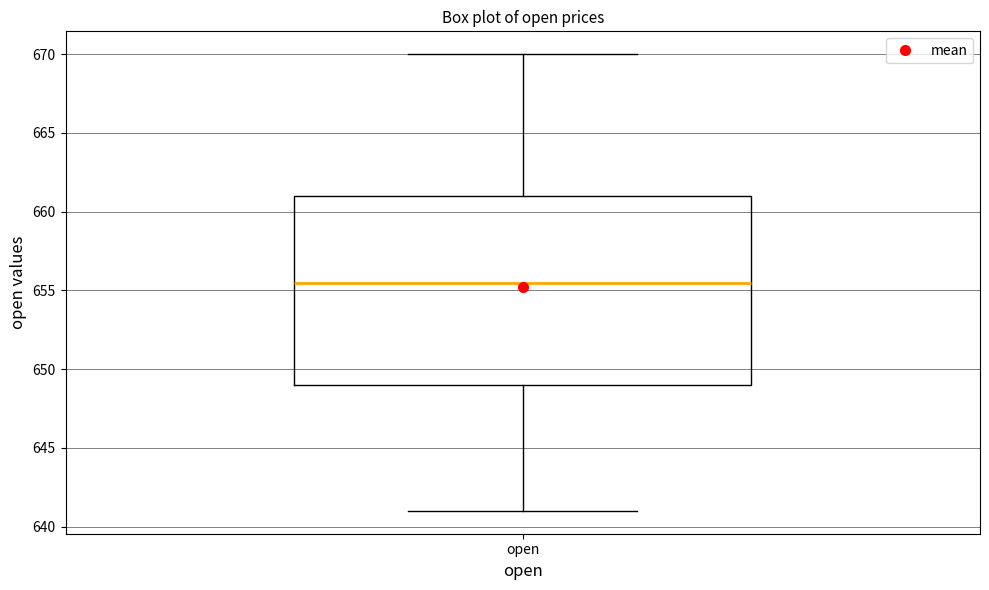

Transcribe this box plot: give where the median line is, the range the box spans, and where the two whiskers end, as read against the y-axis. The values are not printed on the chart, so give them approximately, as read against the axis.

median 655.5, box 649.0 to 661.0, whiskers 641.0 to 670.0